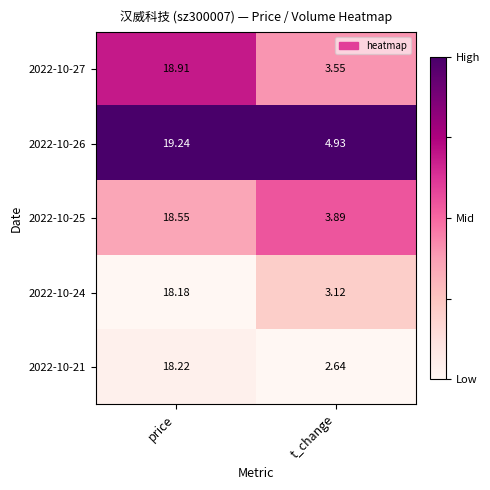

At price, list the series in order from largest to smallest.

2022-10-26, 2022-10-27, 2022-10-25, 2022-10-21, 2022-10-24